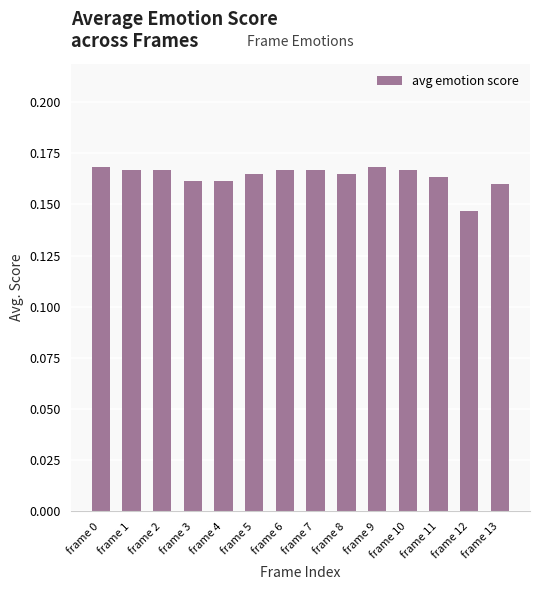

The value at frame 0 is 0.1. True or false?

False